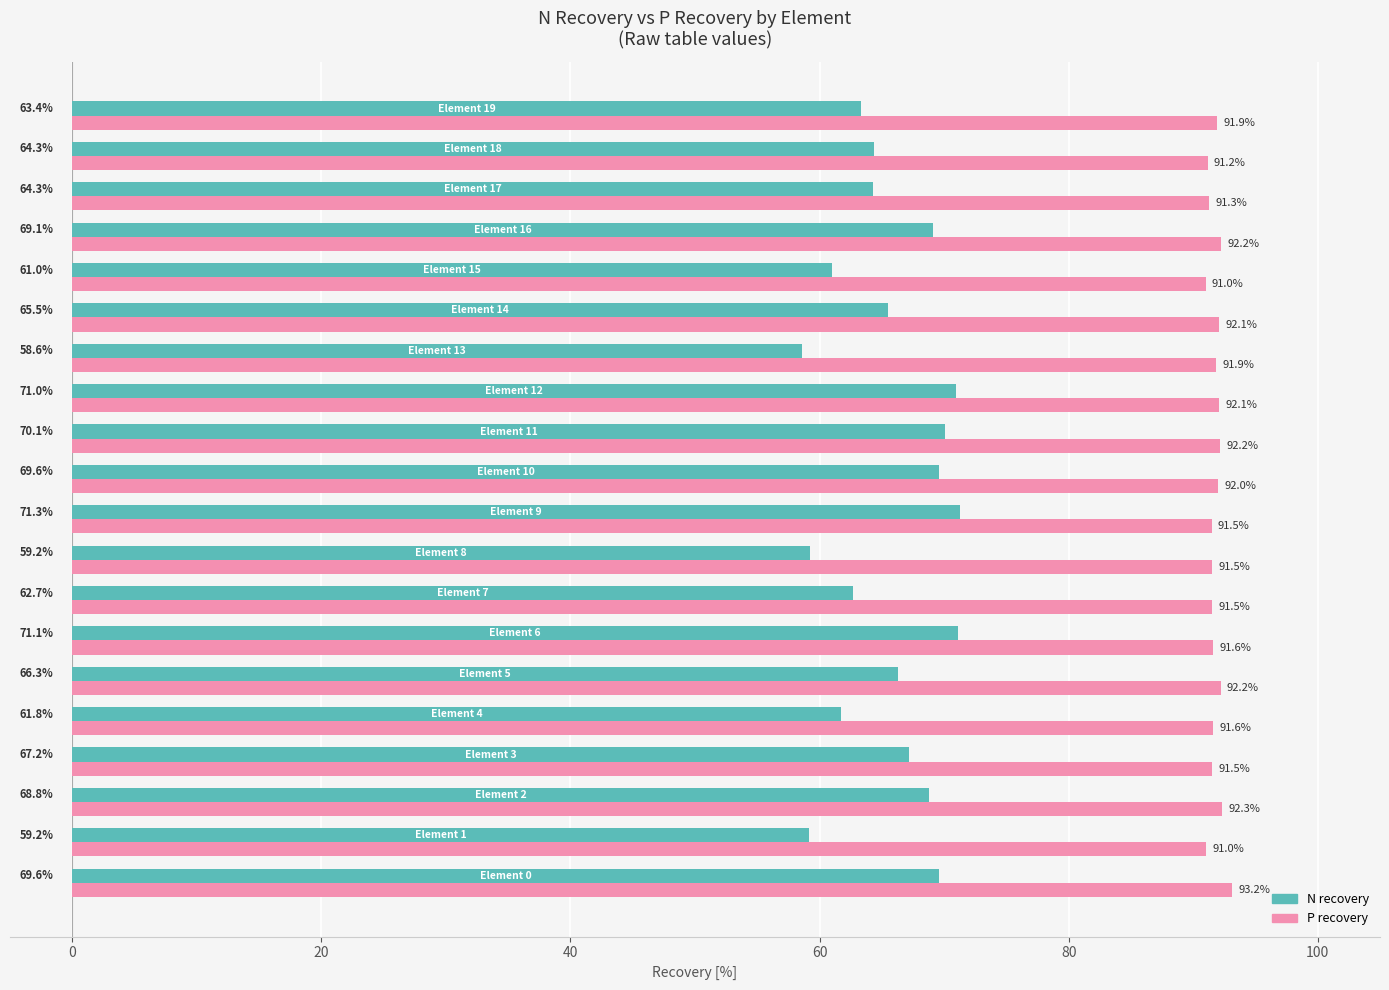

At how many categories does at least one series exceed 62?

20